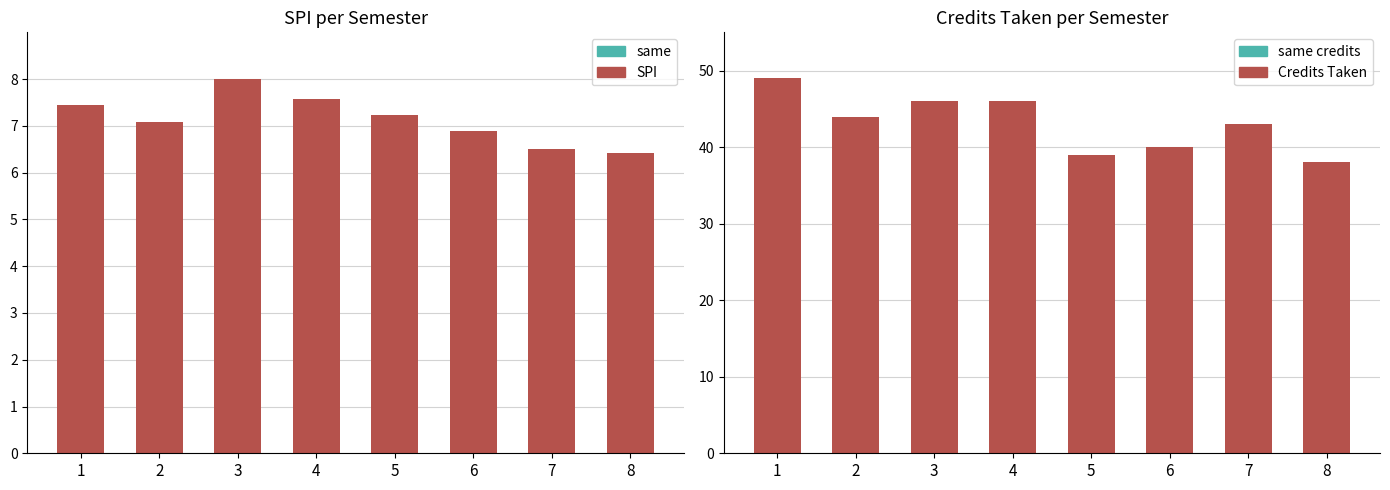

How many bars are there in total?

16